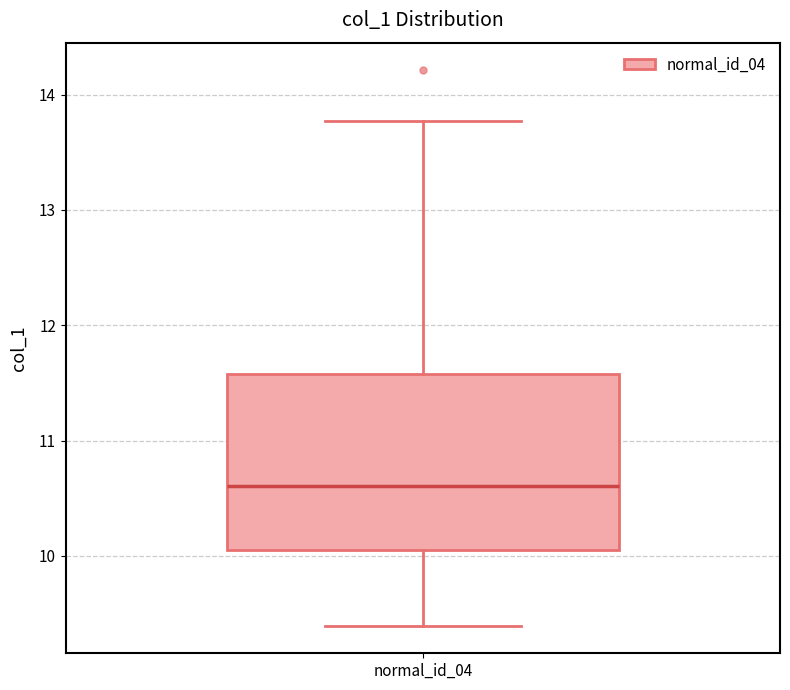

Where does the upper whisker of the box for normal_id_04 end on the y-axis? The values are not printed on the chart, so give them approximately, as read against the axis.

13.8